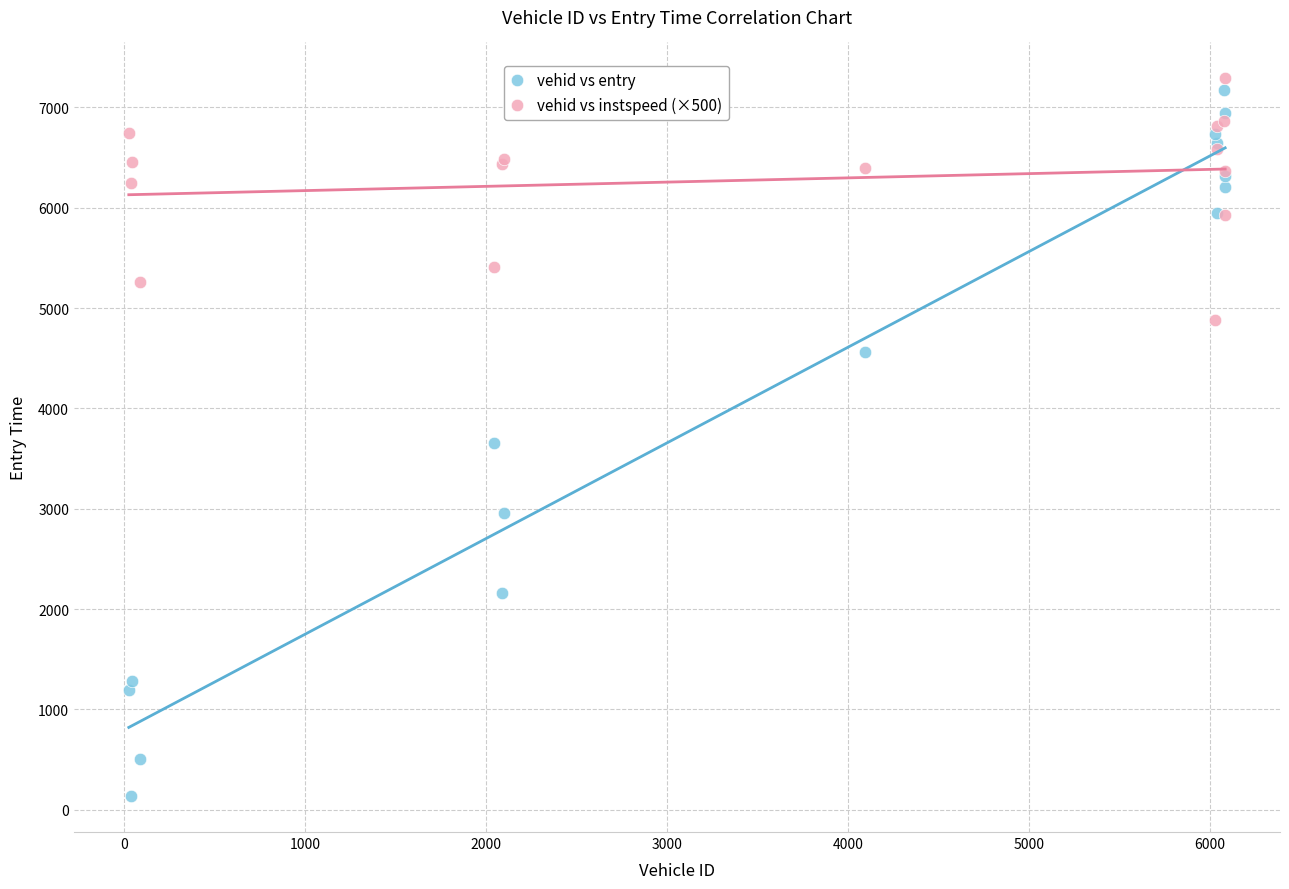

Which series has the largest Y range (max minus min)?

vehid vs entry